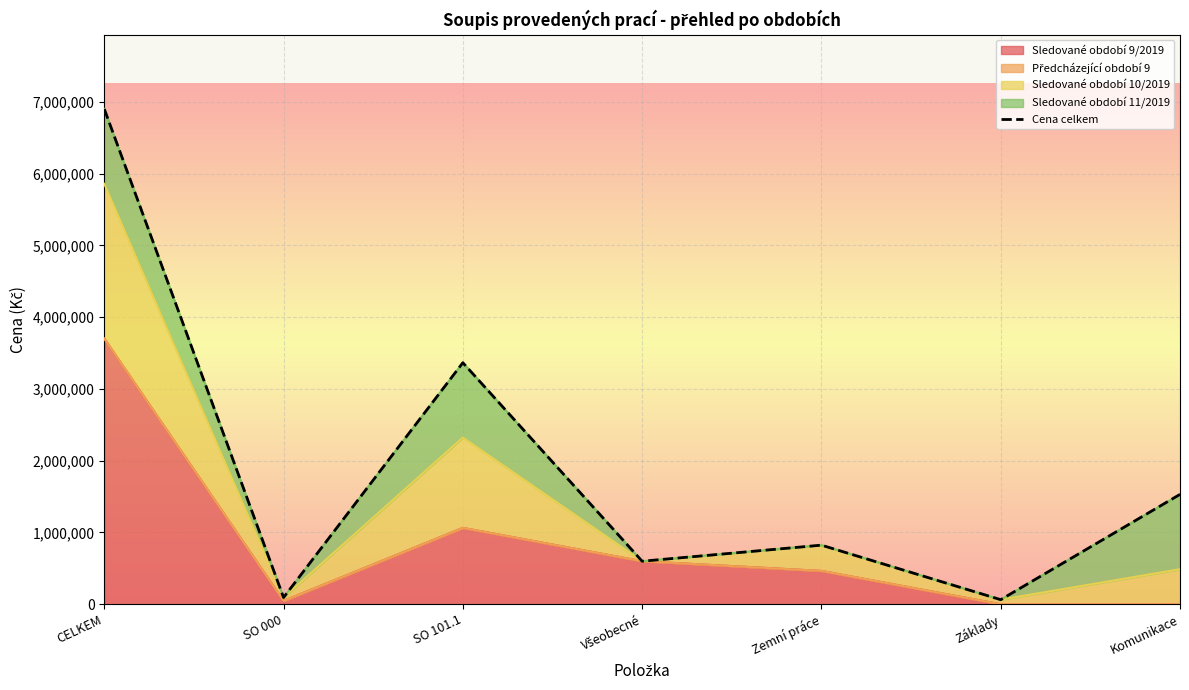

What is the label of the 6th point from the right?

SO 000